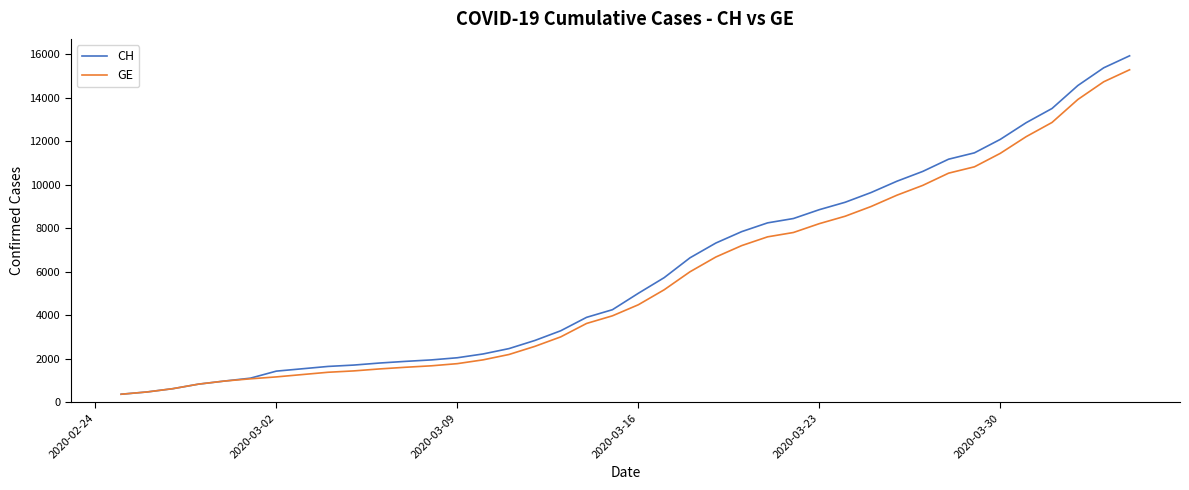

What is the minimum value shown in the chart?

375